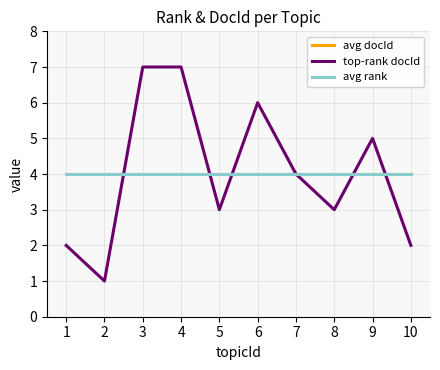

Does the chart display data point markers on the line(s)?

No